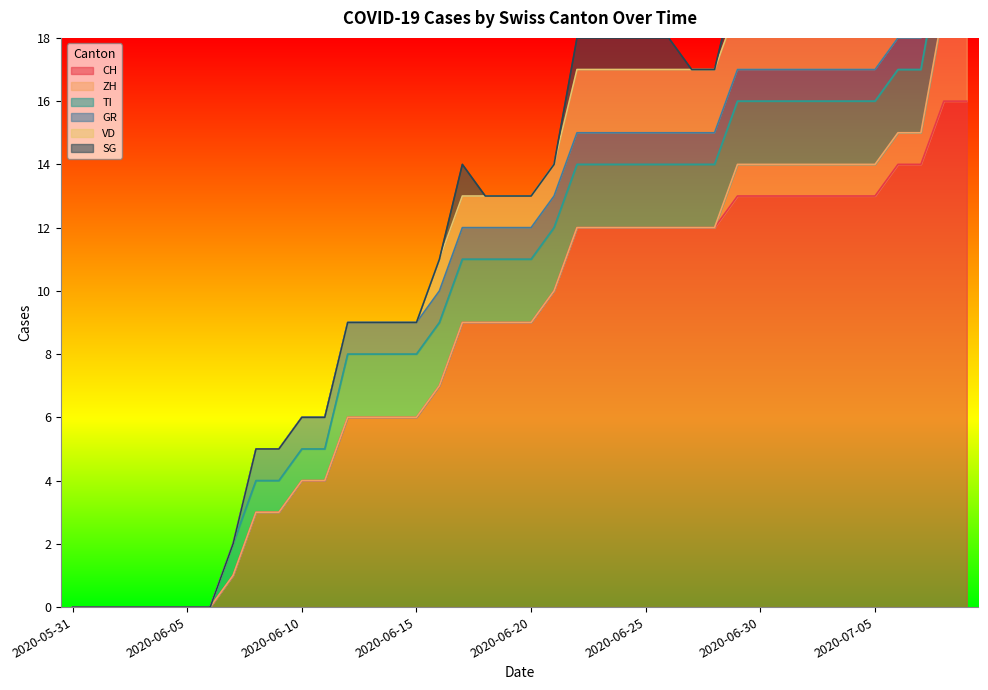

At which category does the chart reach its peak across all series?

2020-07-08